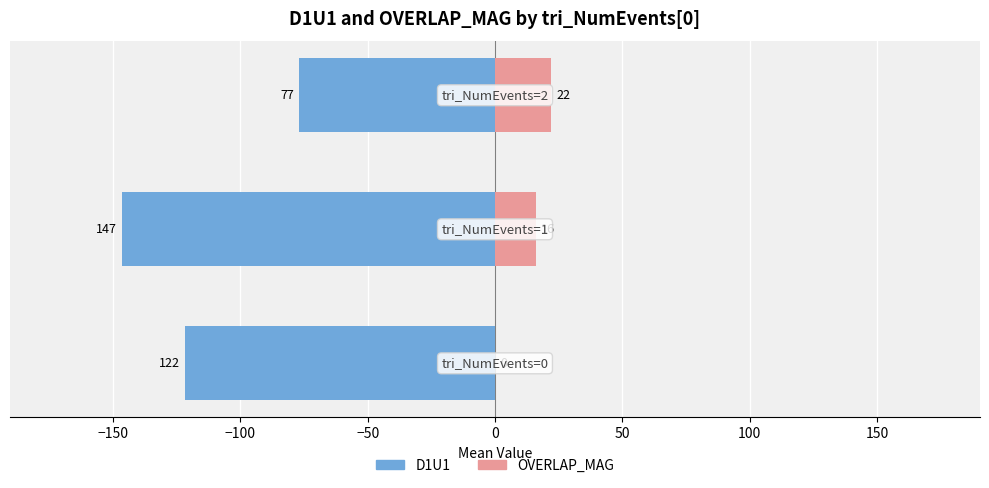

Rank the series by their average value, from lowest to highest.

D1U1, OVERLAP_MAG